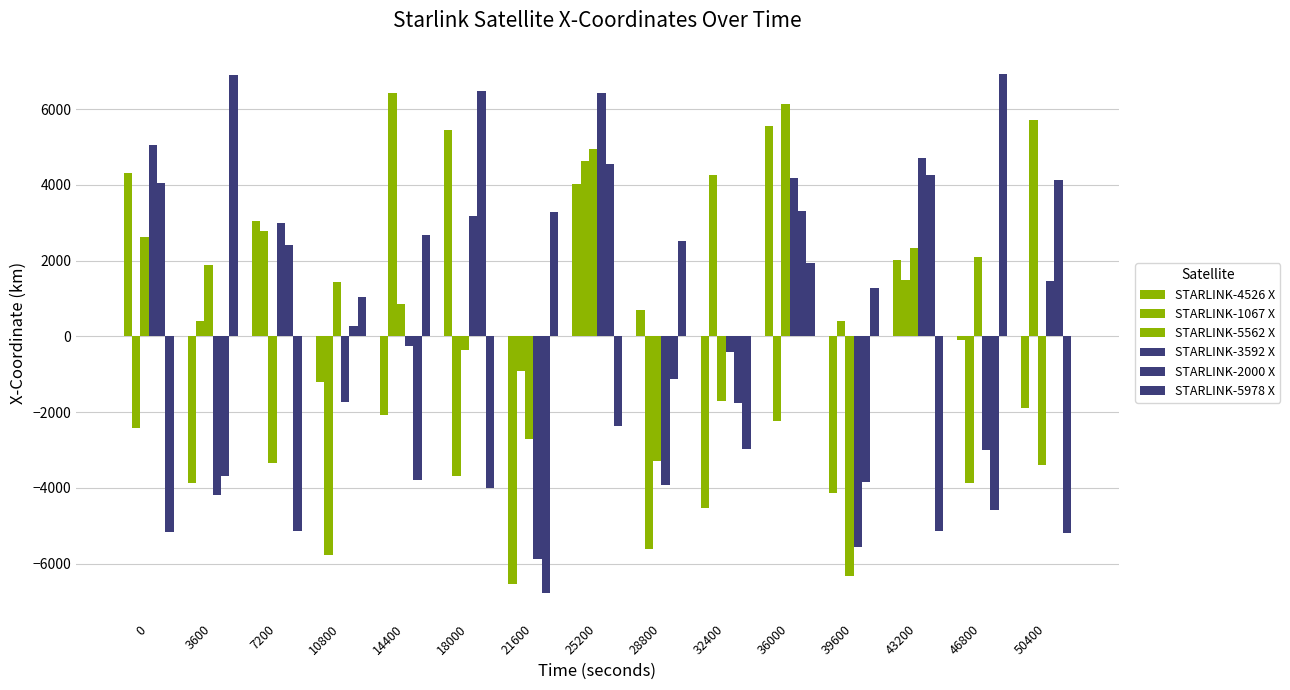

Are the bars grouped side by side (vs. stacked)?

Yes